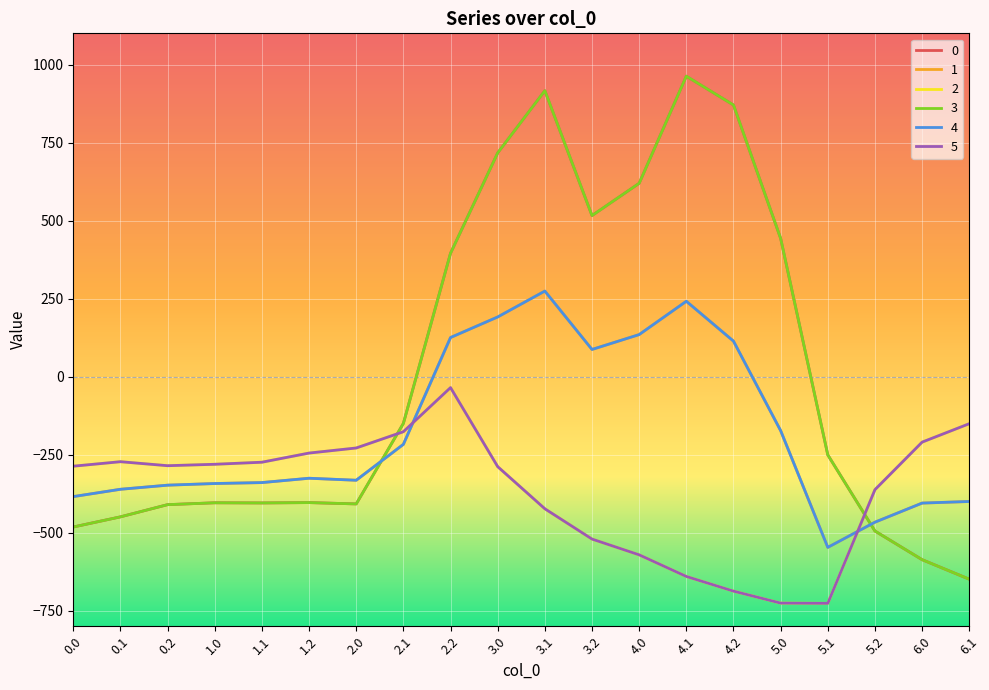

Does the chart display data point markers on the line(s)?

No